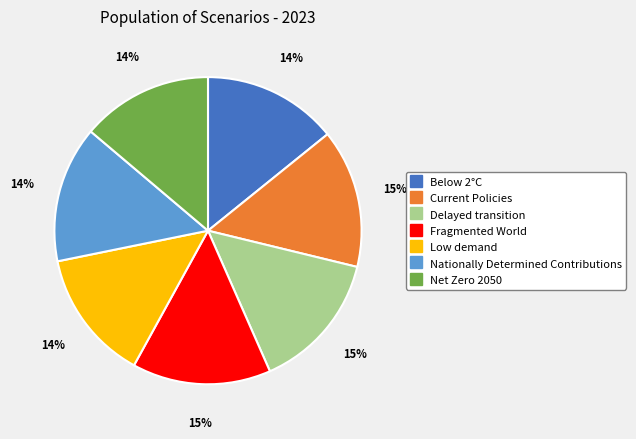

To the nearest percent, what percentage of the pie is Below 2°C?

14%